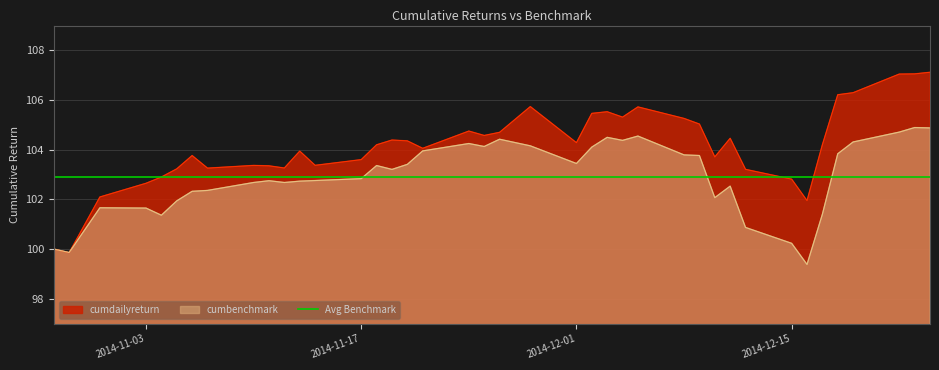

At which category does the chart reach its minimum across all series?

2014-12-16